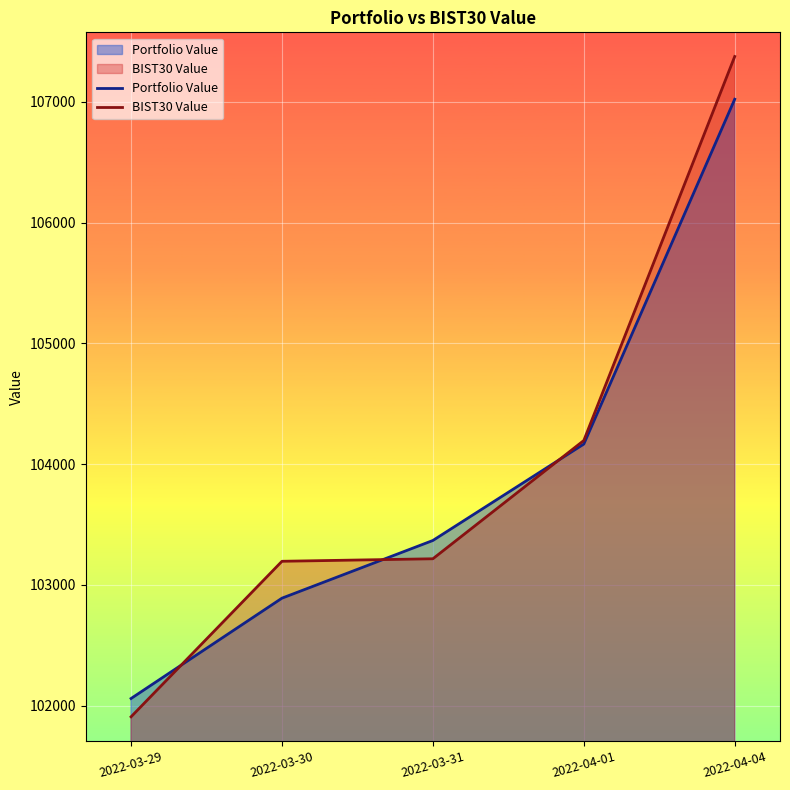

At which category is the sum across all series the highest?

2022-04-04